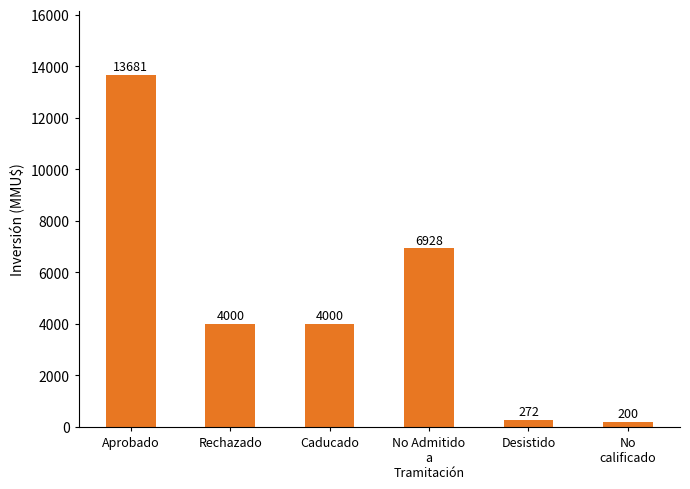

What is the sum of the values at Aprobado and Rechazado?

17681